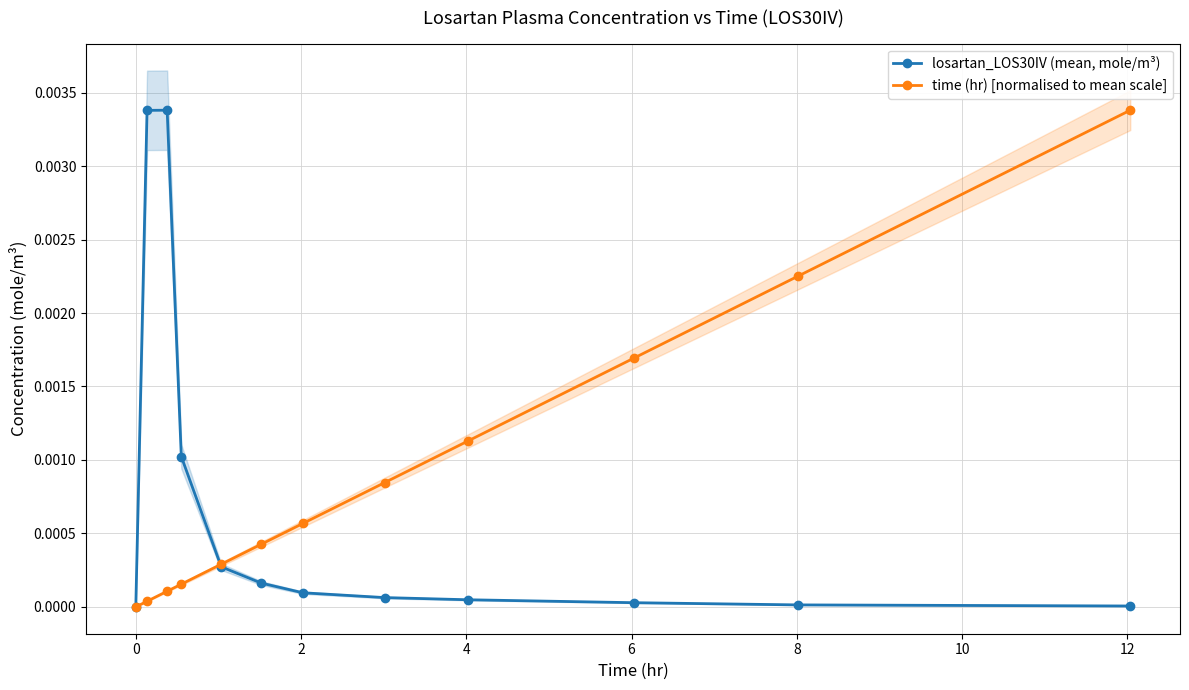

True or false: time (hr) [normalised to mean scale] has more than 2 interior local peaks.

False